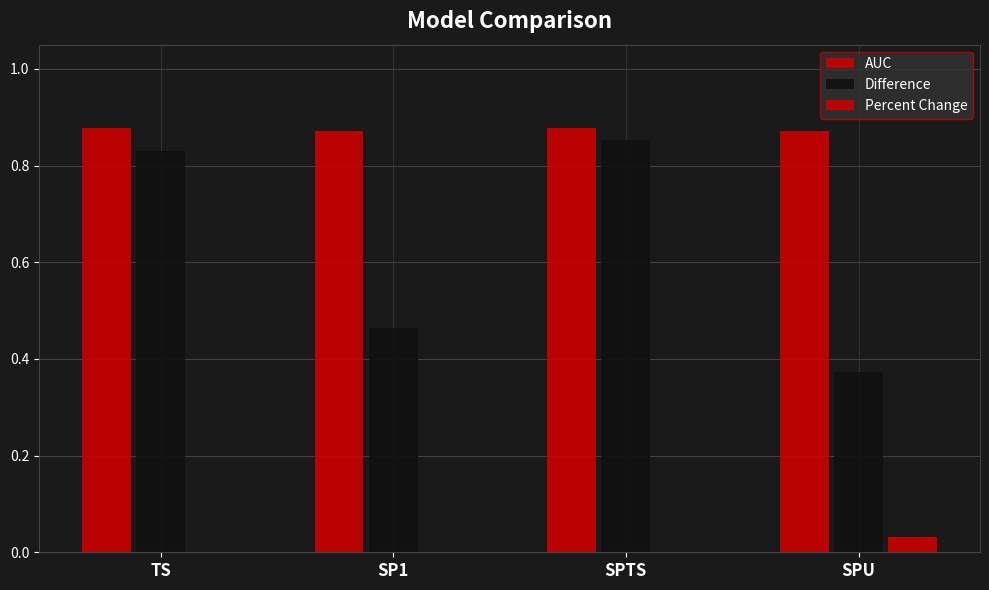

Are the bars grouped side by side (vs. stacked)?

Yes